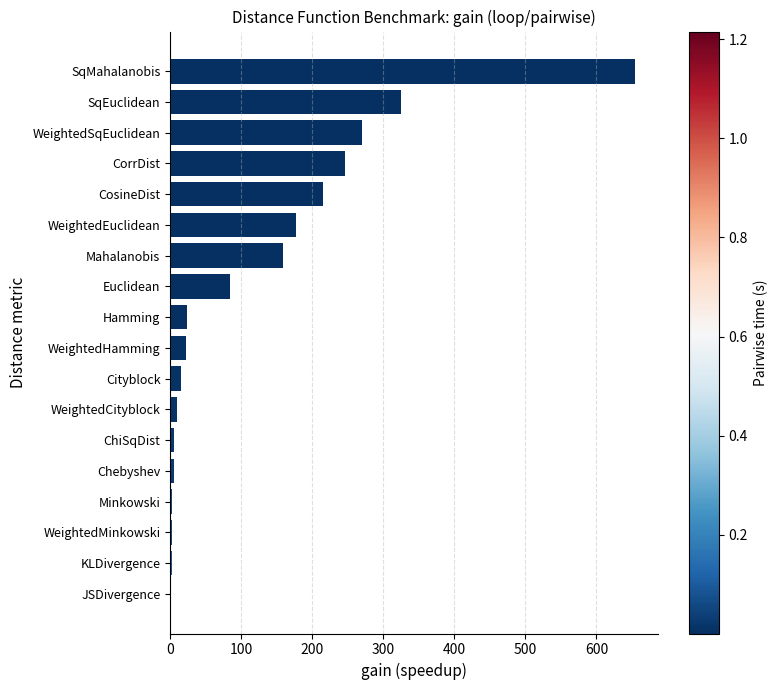

What is the change in value from CosineDist to WeightedHamming?

-193.6